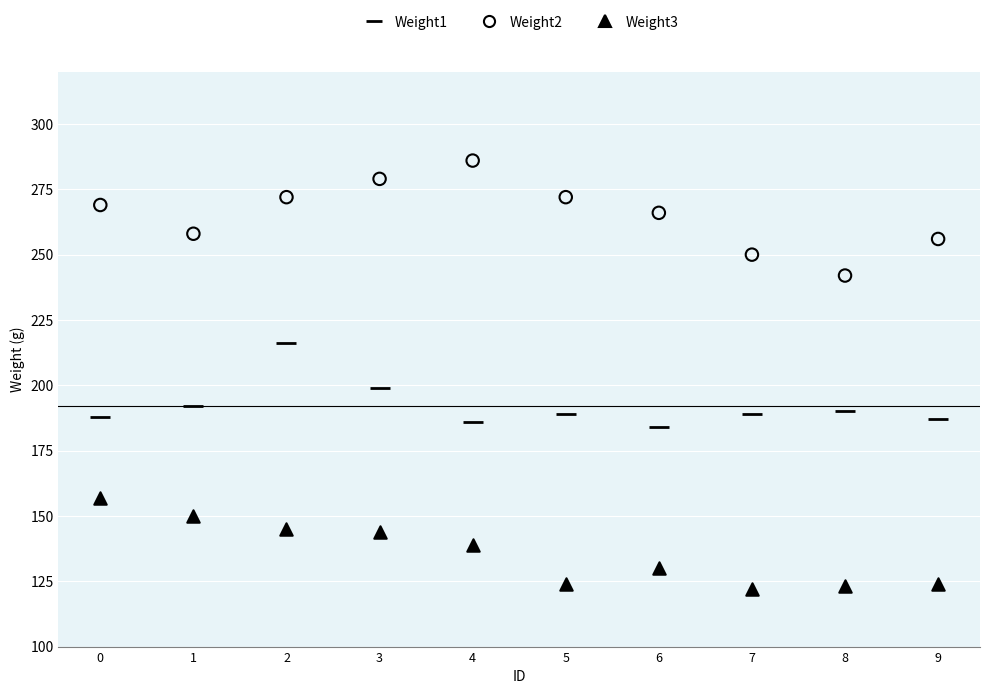

Which series contains the lowest Y value?

Weight3